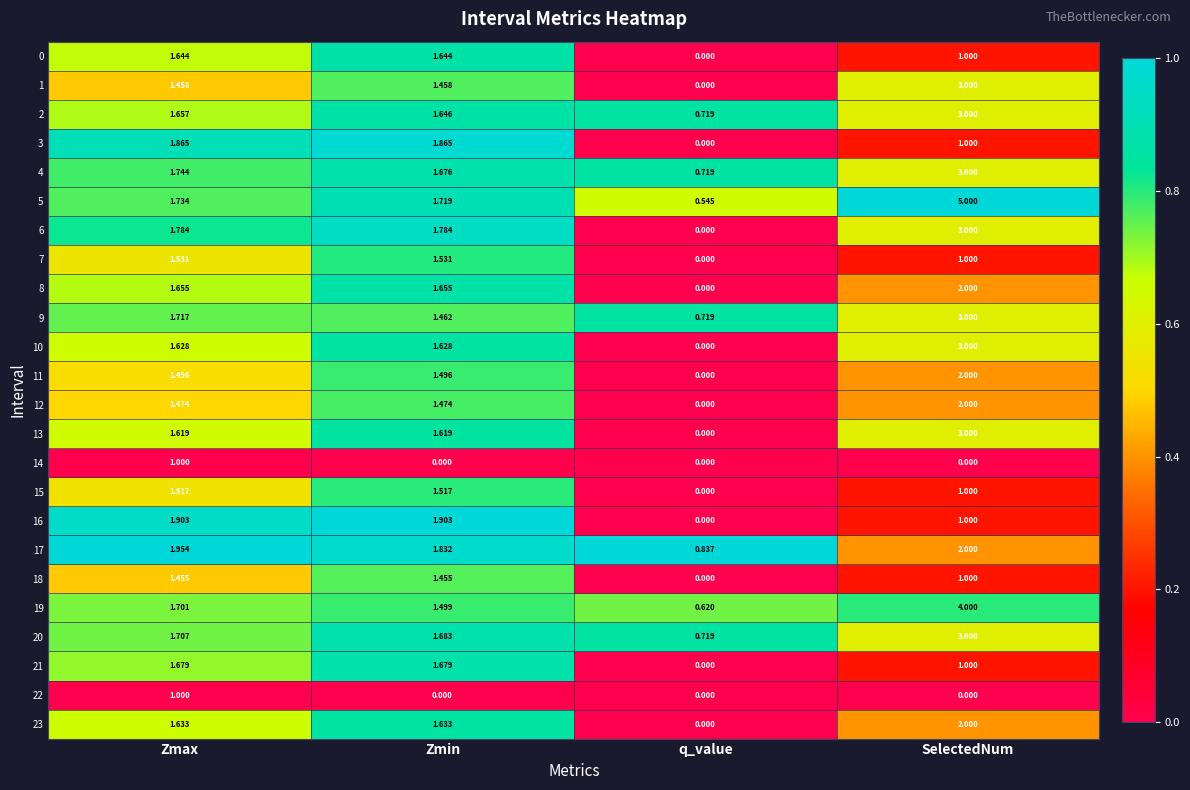

Count the number of data series in this chart.

24